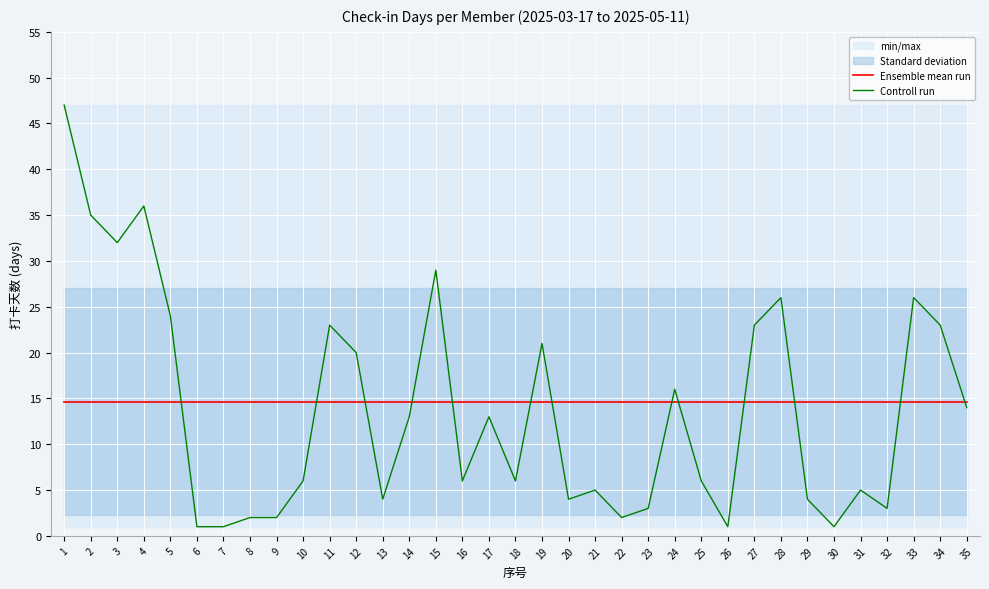

Count the number of data series in this chart.

2